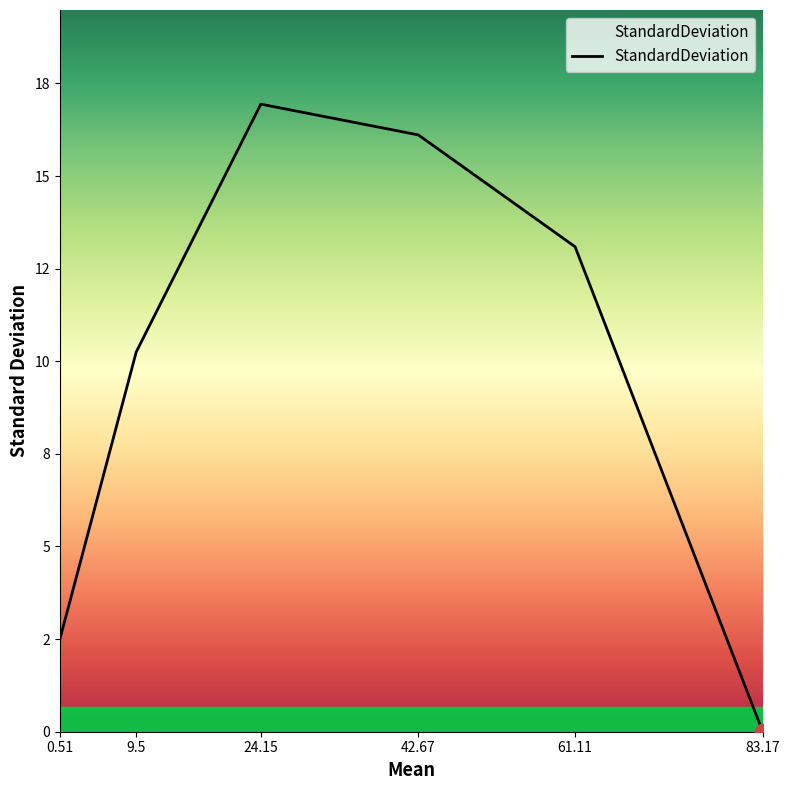

What is the sum of all values?

58.9